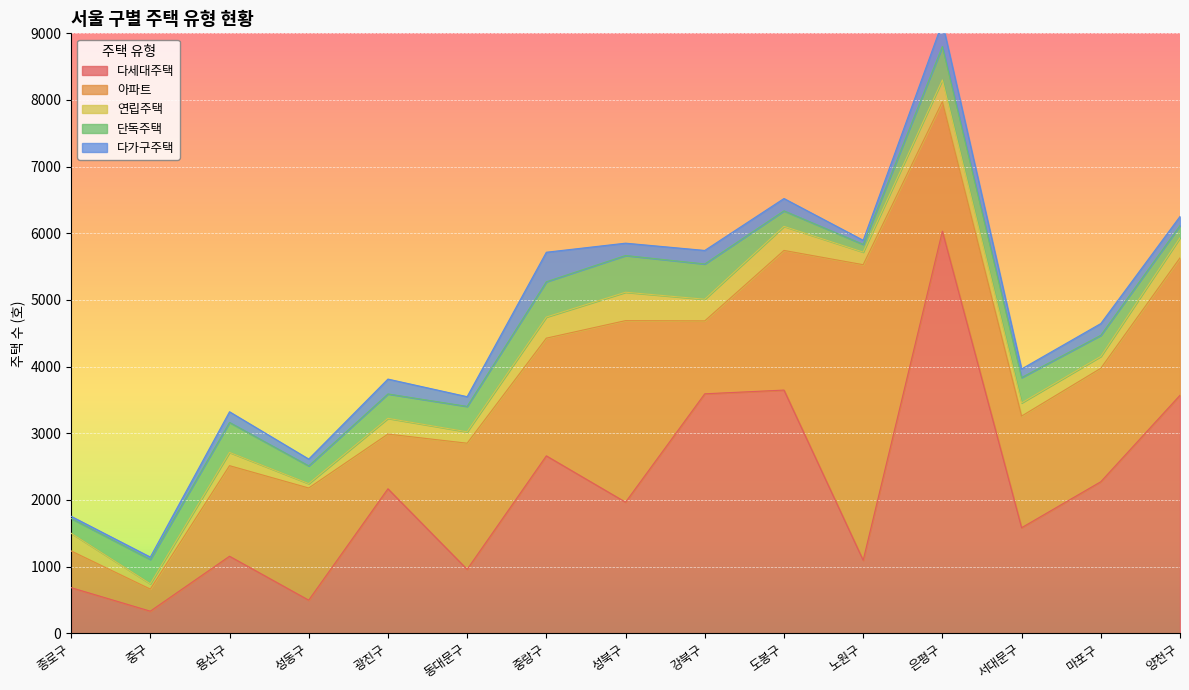

Which series changed the most between 성동구 and 노원구?

아파트